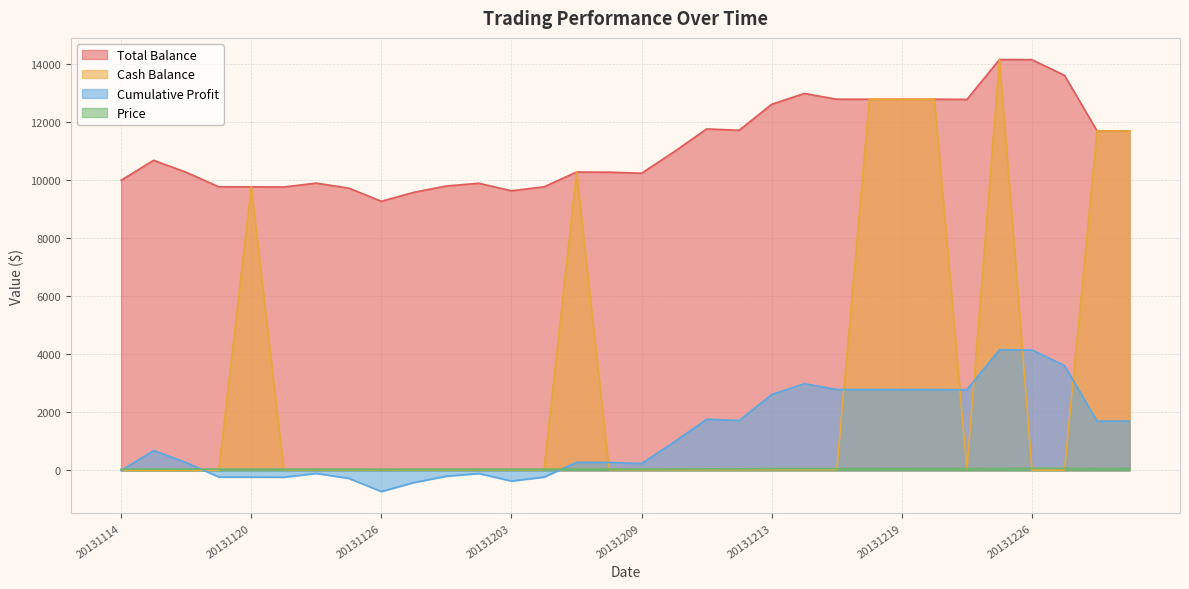

Rank the series by their maximum value, from highest to lowest.

Total_Bal, Cash_Bal, Cum_Profit, Price